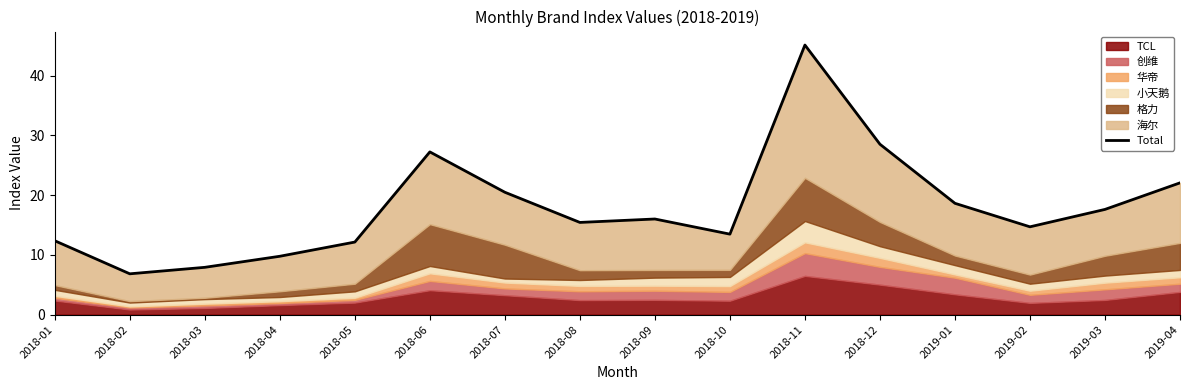

What is the average value?

18.0